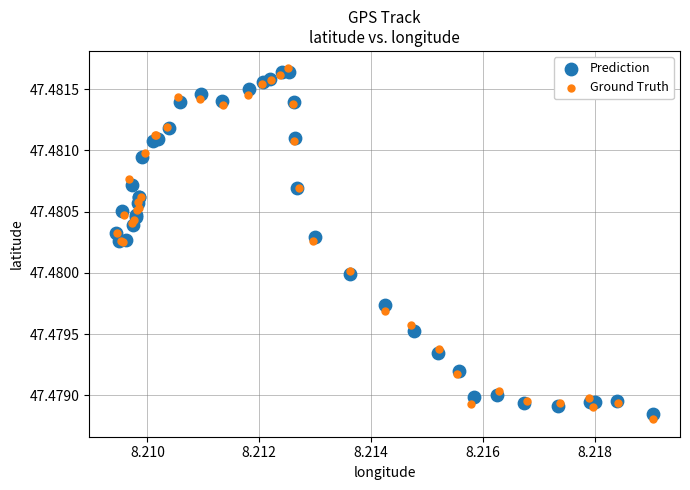

What are all the series names shown in the legend?

Prediction, Ground Truth